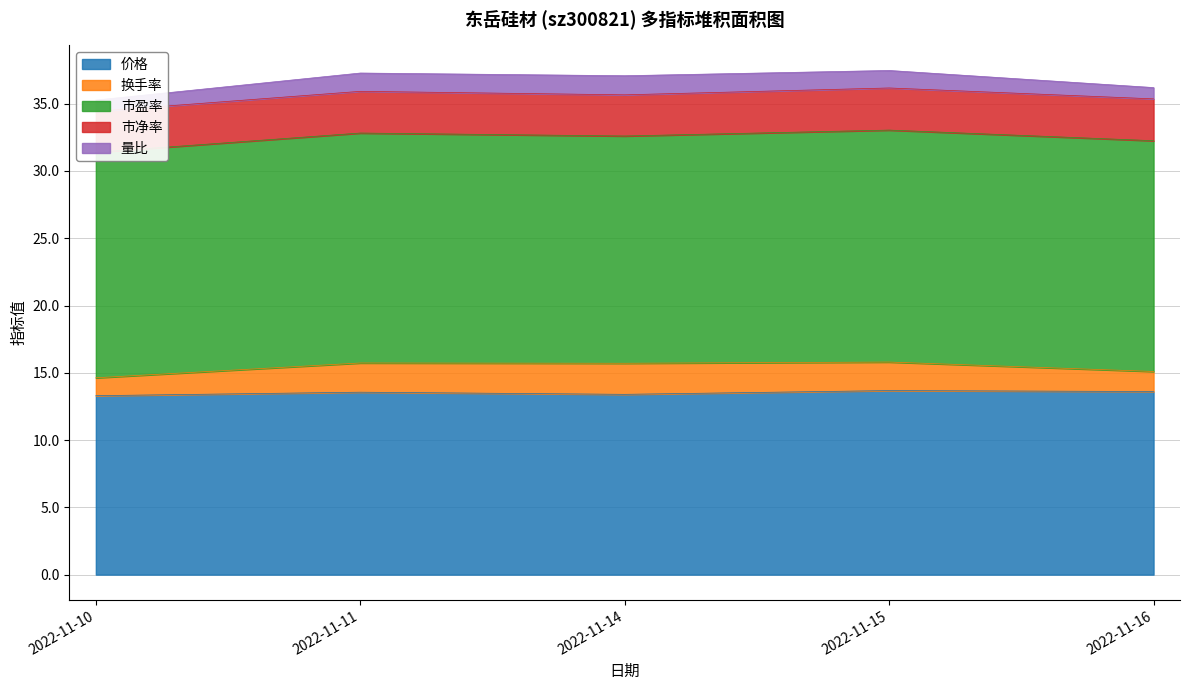

Which series has the widest spread of values?

换手率